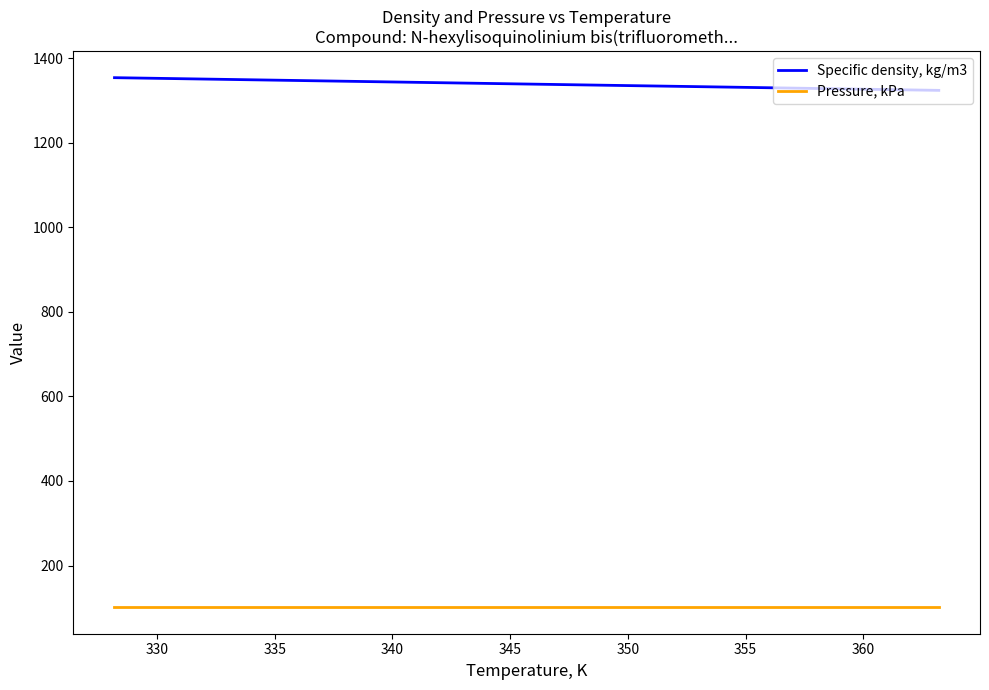

True or false: Pressure, kPa and Specific density, kg/m3 intersect in this chart.

False